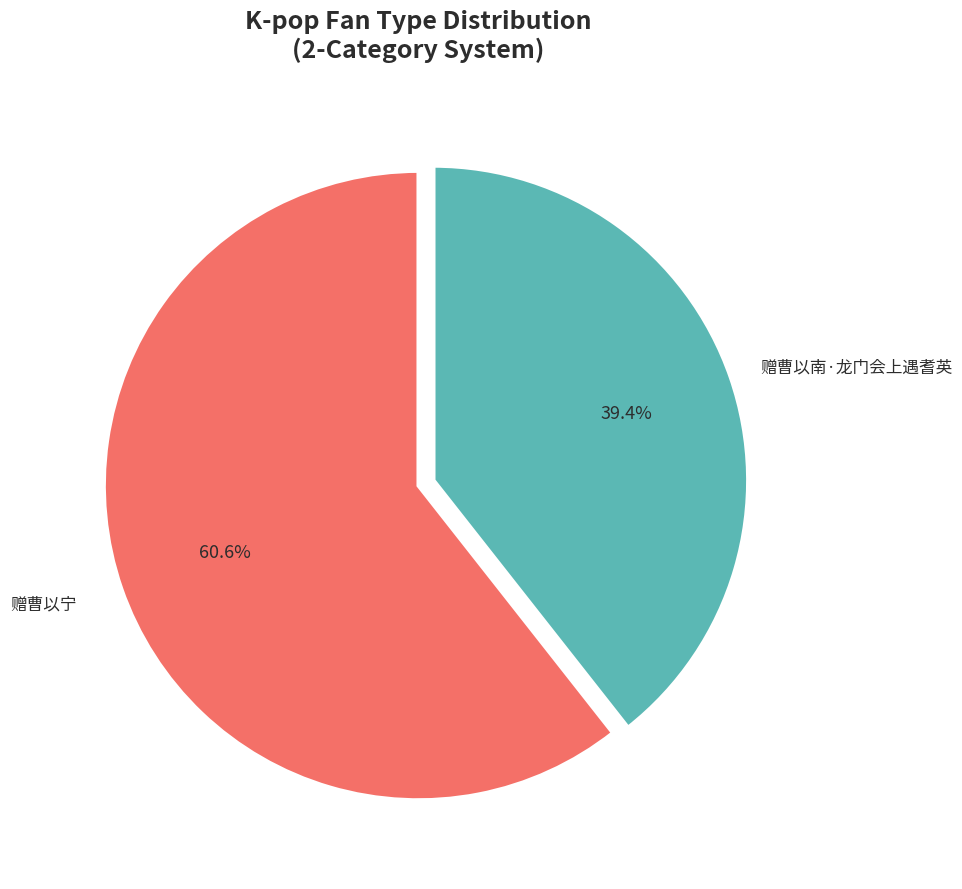

What percentage is the 赠曹以宁 slice, to the nearest percent?

61%